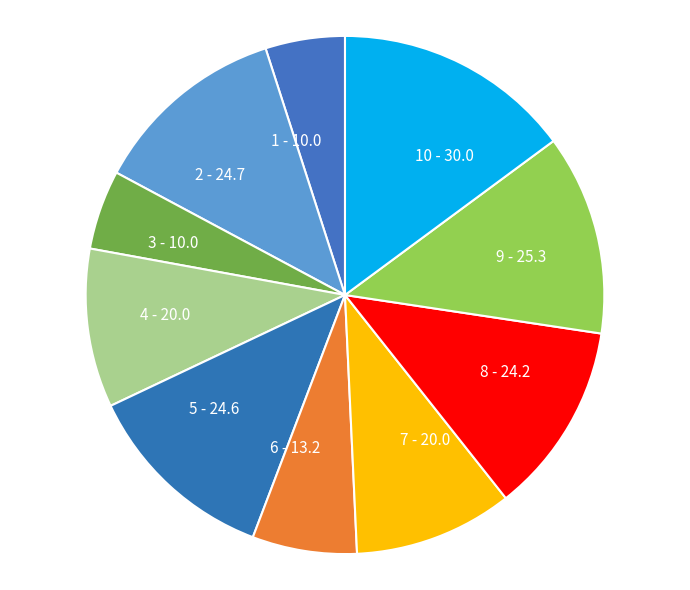

Does any single category account for the majority?

No